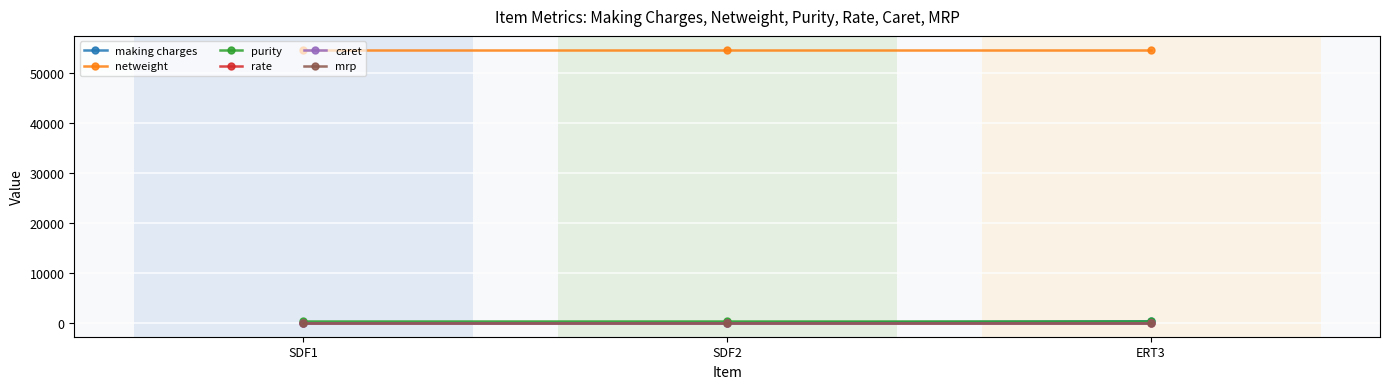

Rank the series at ERT3 from lowest to highest value.

caret, mrp, rate, making charges, purity, netweight